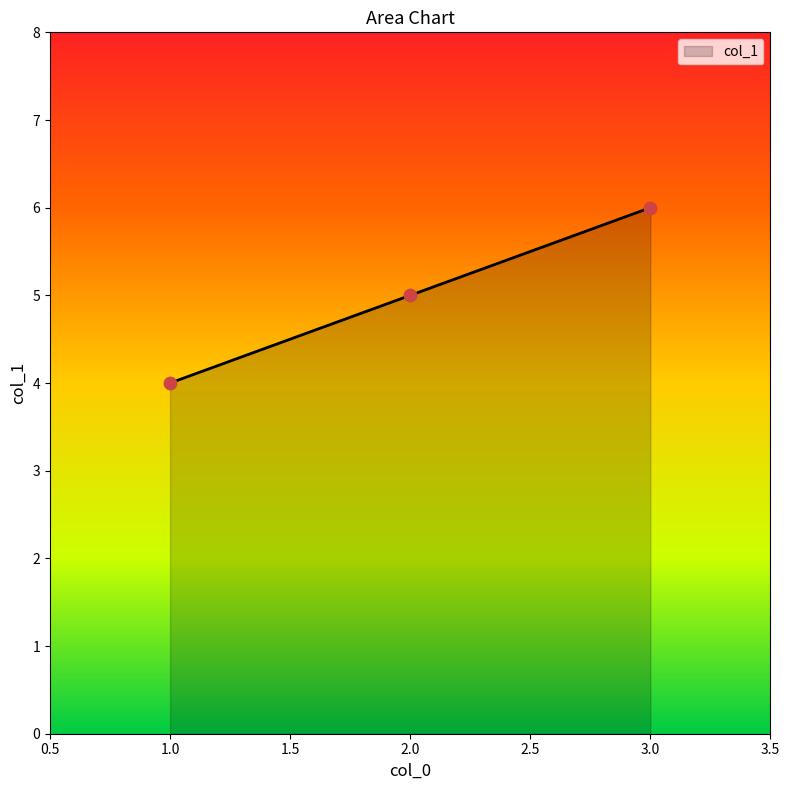

What is the change in value from 1.0 to 2.0?

+1